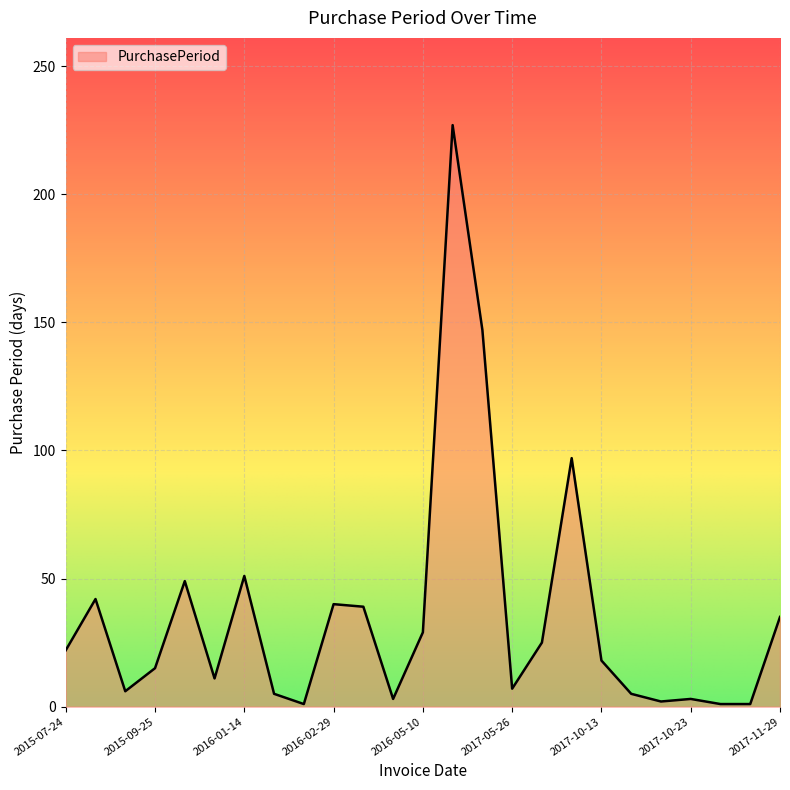

What is the greatest value displayed?

227